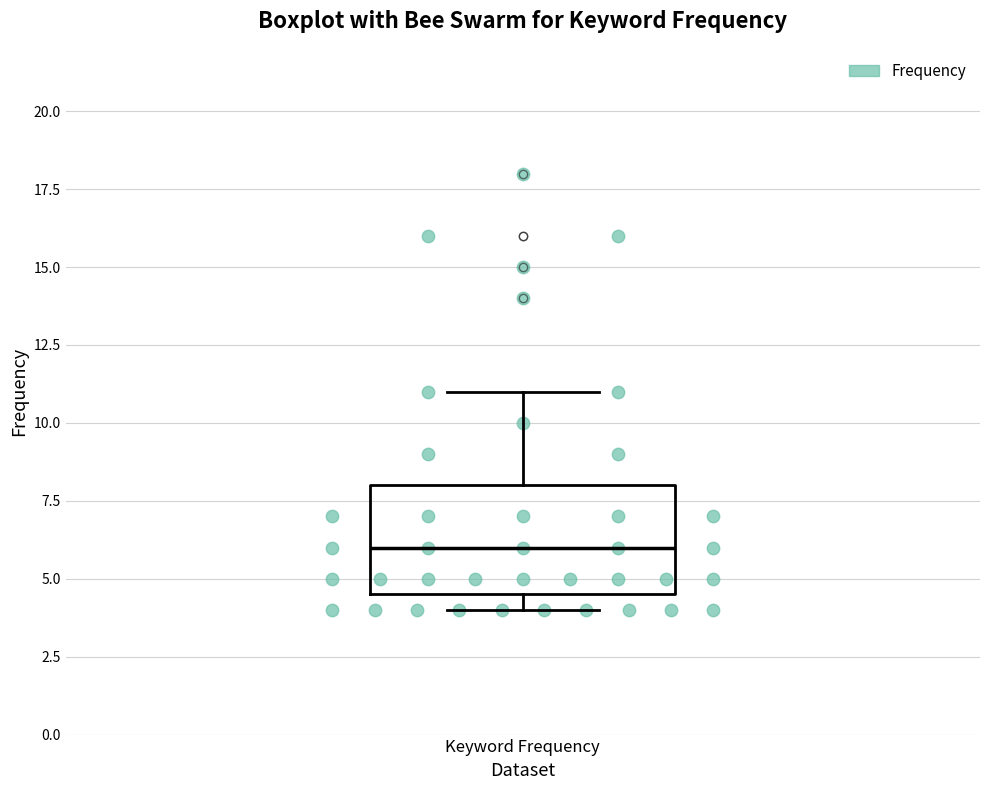

Transcribe this box plot: give where the median line is, the range the box spans, and where the two whiskers end, as read against the y-axis. The values are not printed on the chart, so give them approximately, as read against the axis.

median 6.0, box 4.5 to 8.0, whiskers 4.0 to 11.0